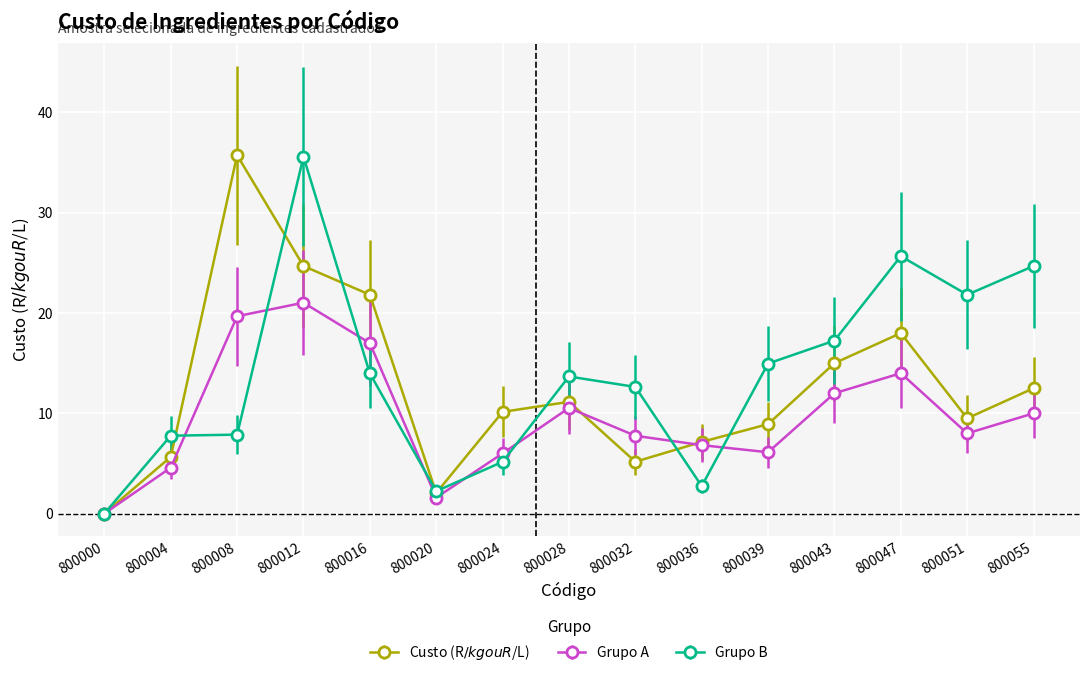

True or false: Grupo A has a value of 7.8 at 800032.

True